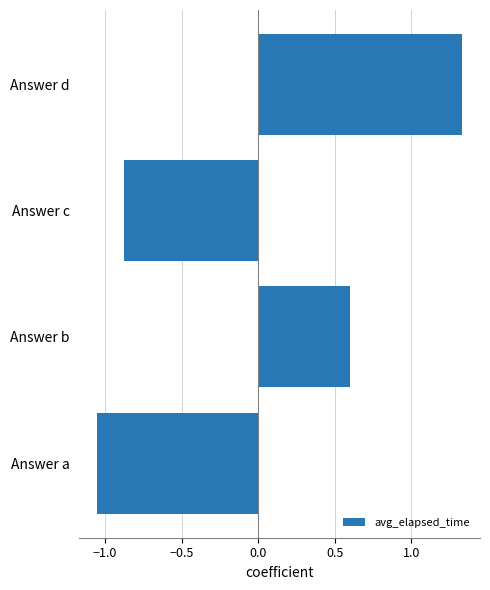

How many values are between 0 and 1?

1